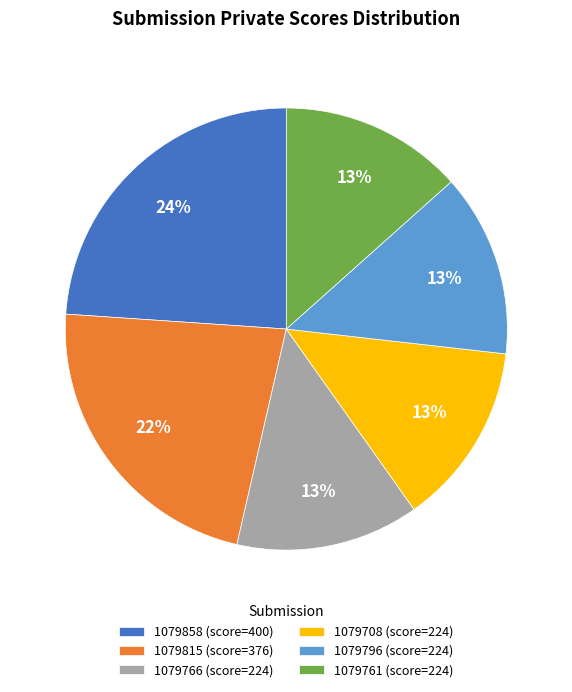

How many slices are in this pie chart?

6